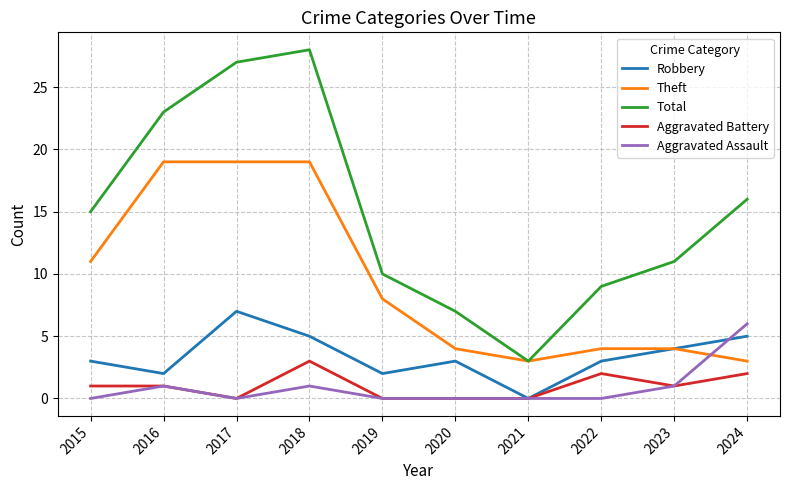

In Robbery, how many points are higher than both neighbors (excluding endpoints)?

2